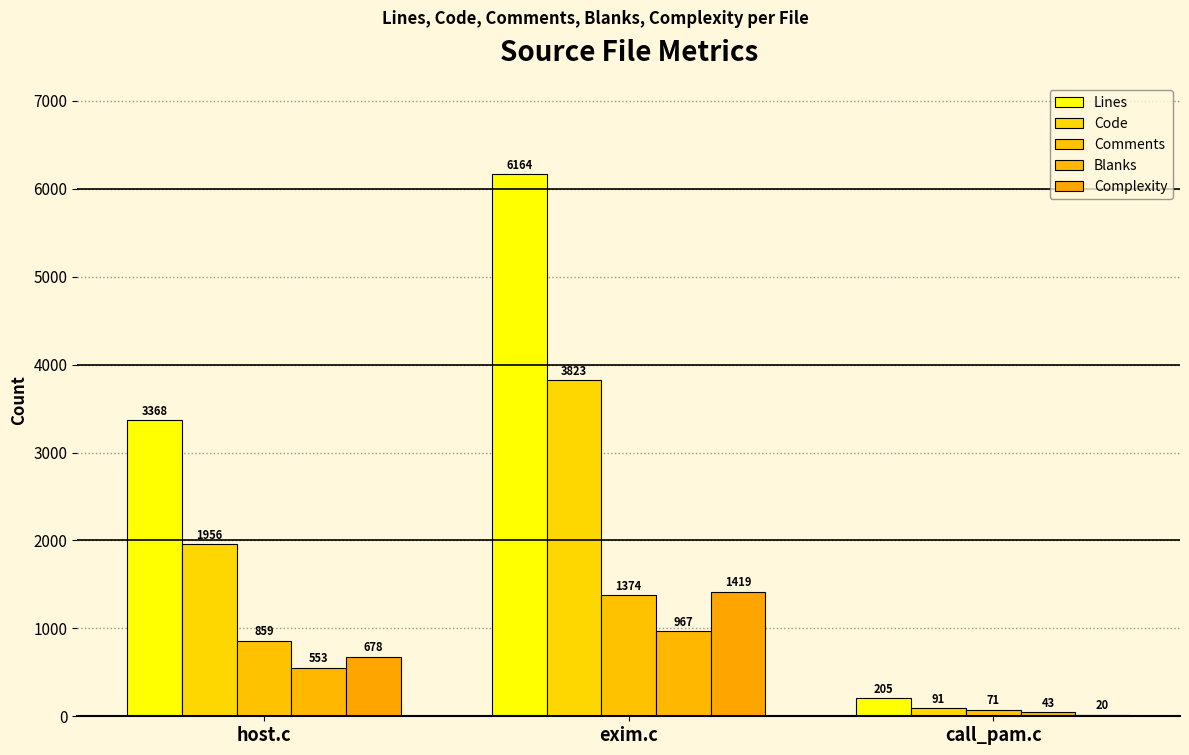

Is the value of Blanks at host.c greater than the value of Lines at host.c?

No